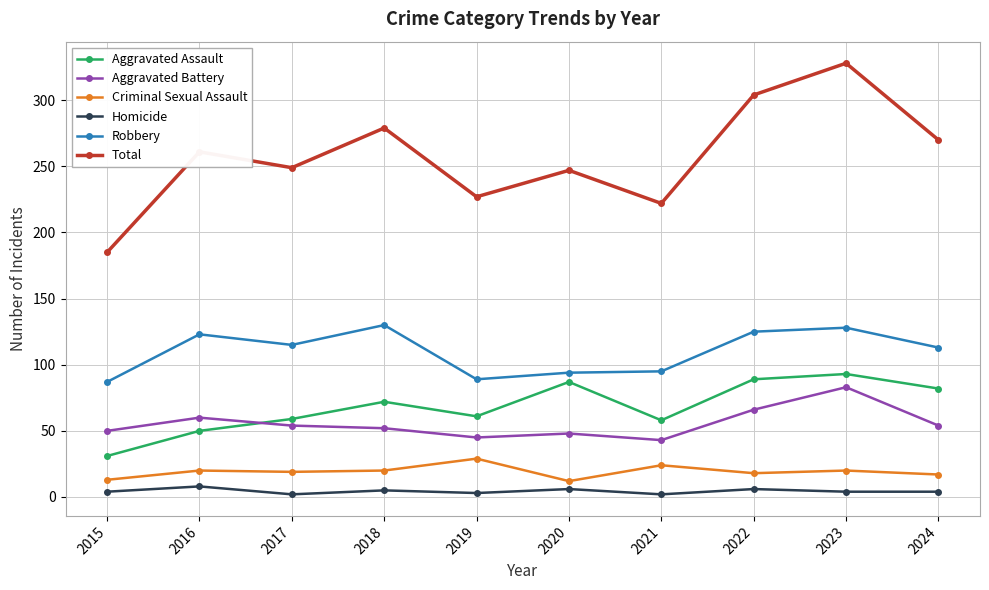

What value does the Criminal Sexual Assault series have at 2017?

19